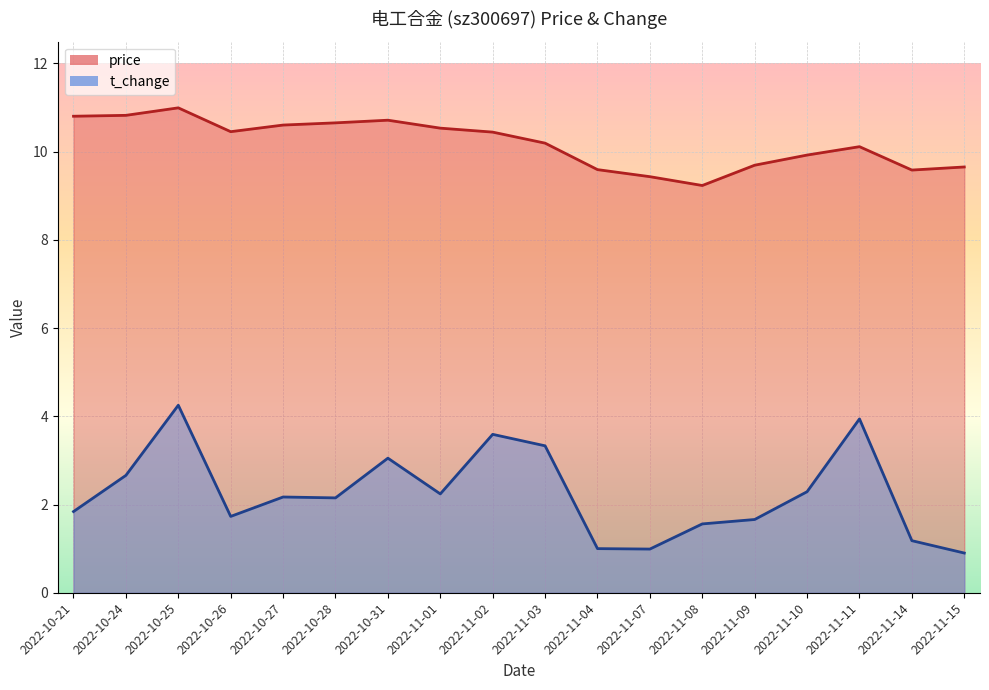

At which category does t_change reach its first local valley?

2022-10-26